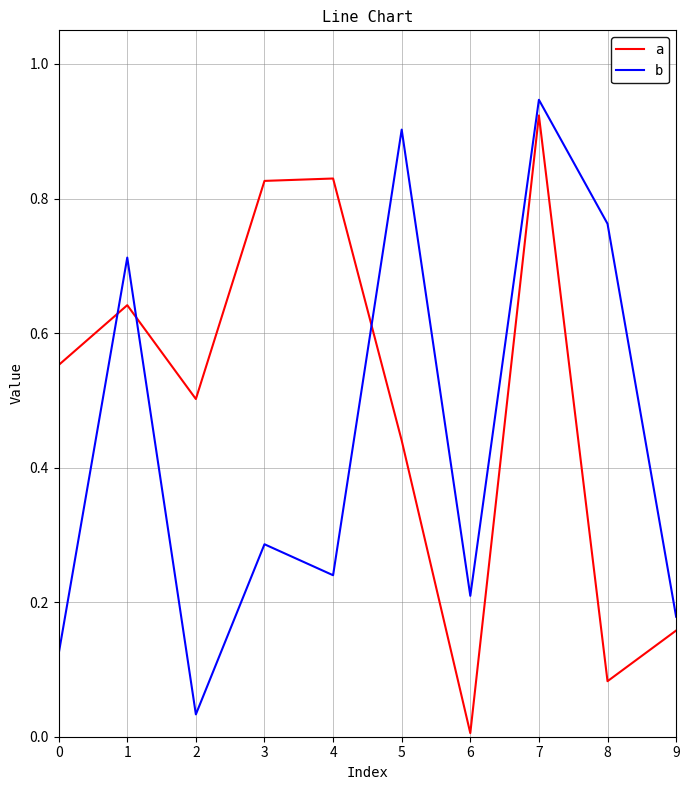

True or false: a and b cross at least once.

True